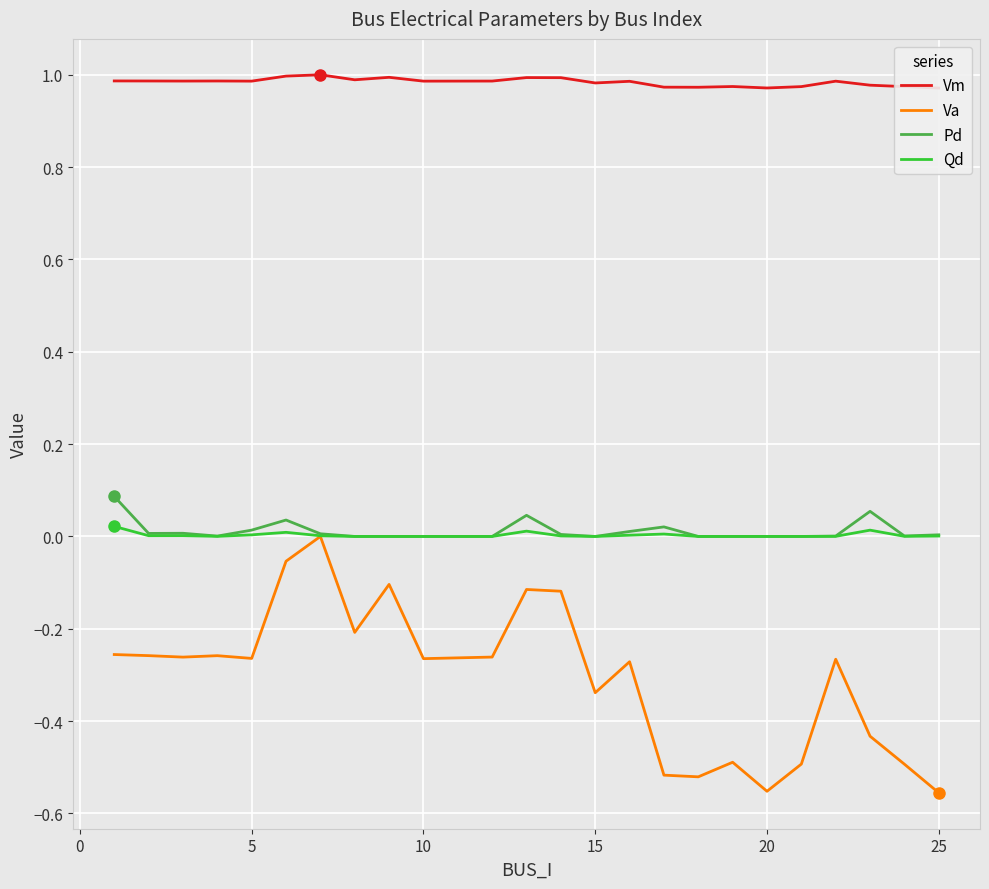

The Va series shows -0.1 at 10. True or false?

False